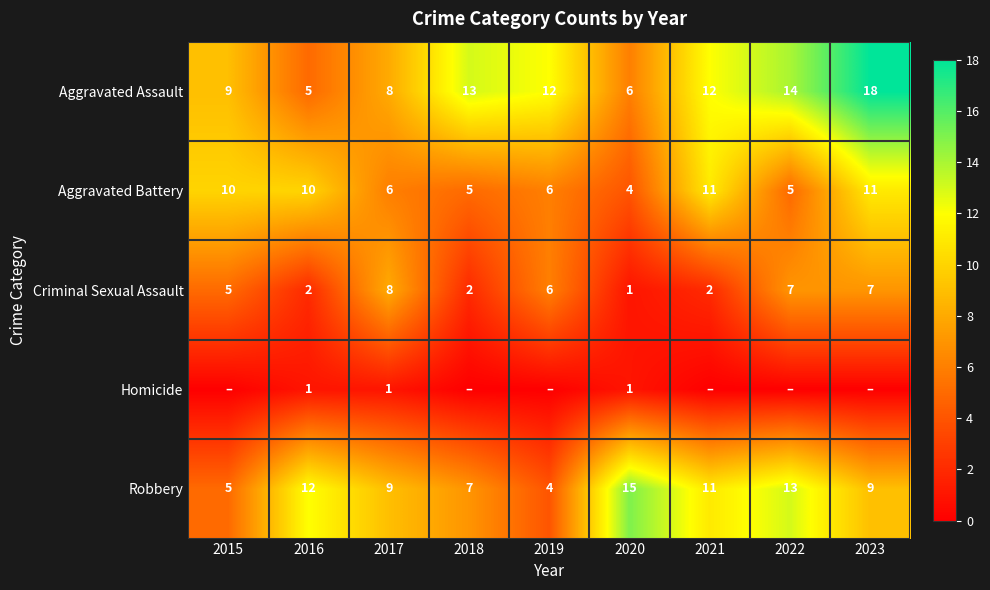

What is the difference between the highest and lowest values at 2022?

14